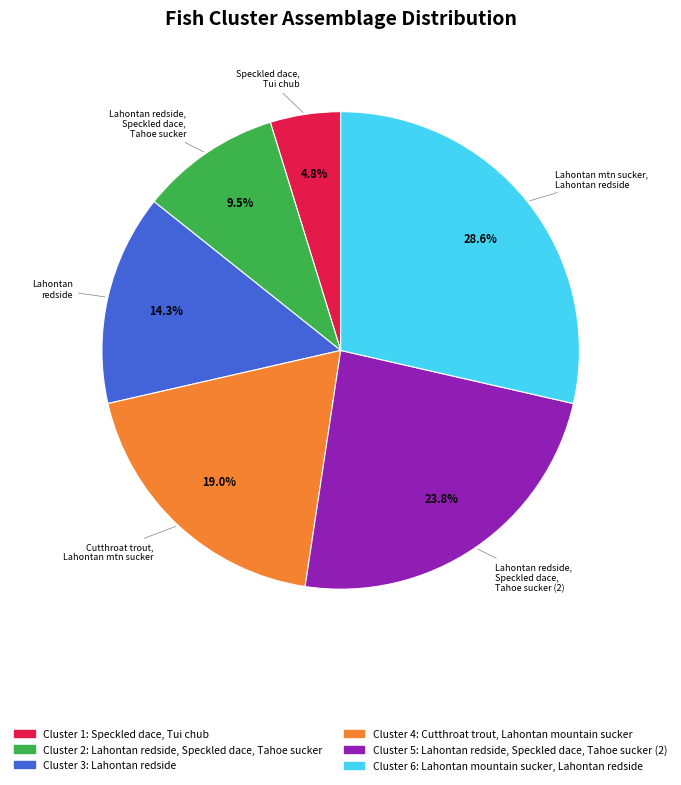

Does any single category account for the majority?

No